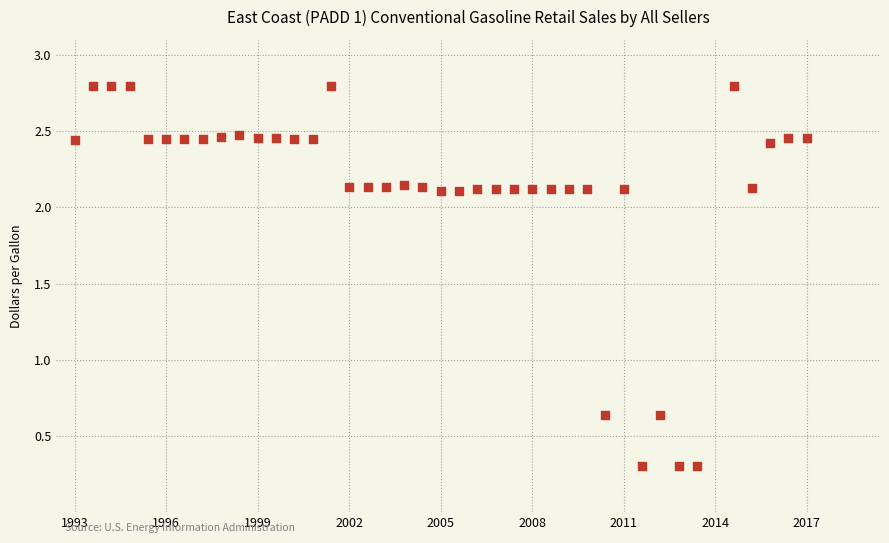

What is the range of X values (max minus min)?

40.0